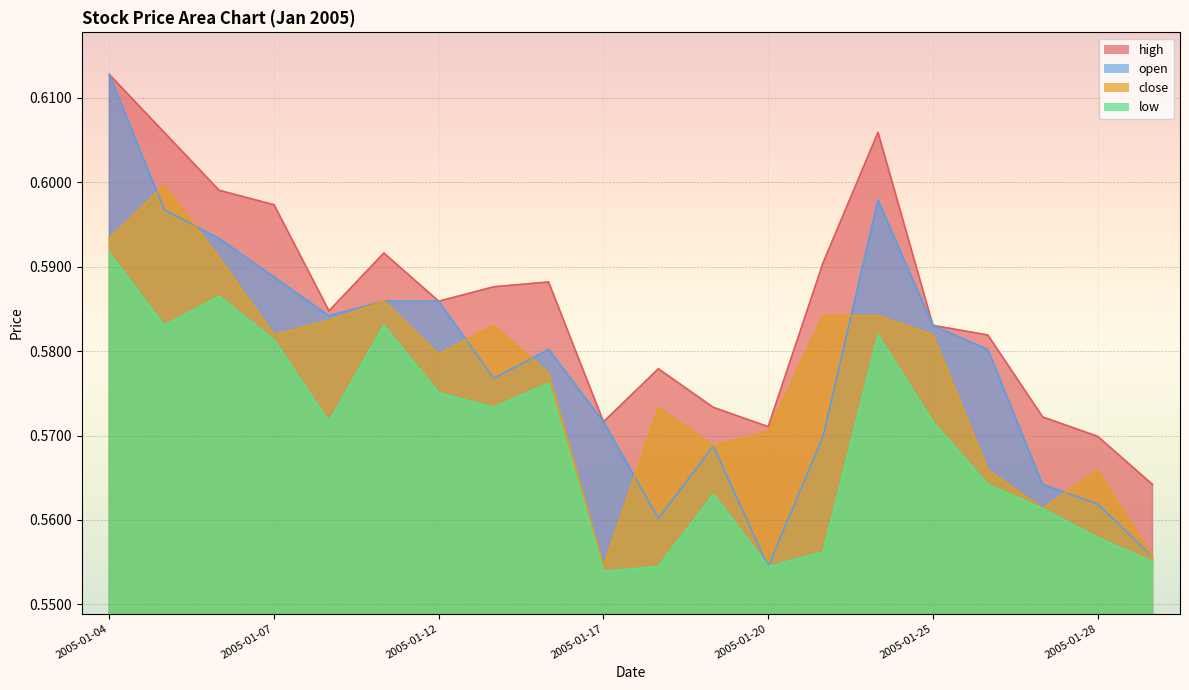

Where is the first local maximum for low?

2005-01-06